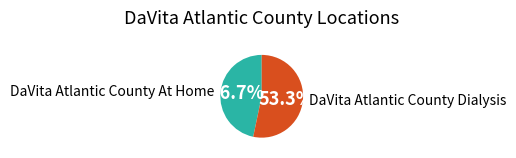

True or false: DaVita Atlantic County Dialysis accounts for 53% of the total.

True